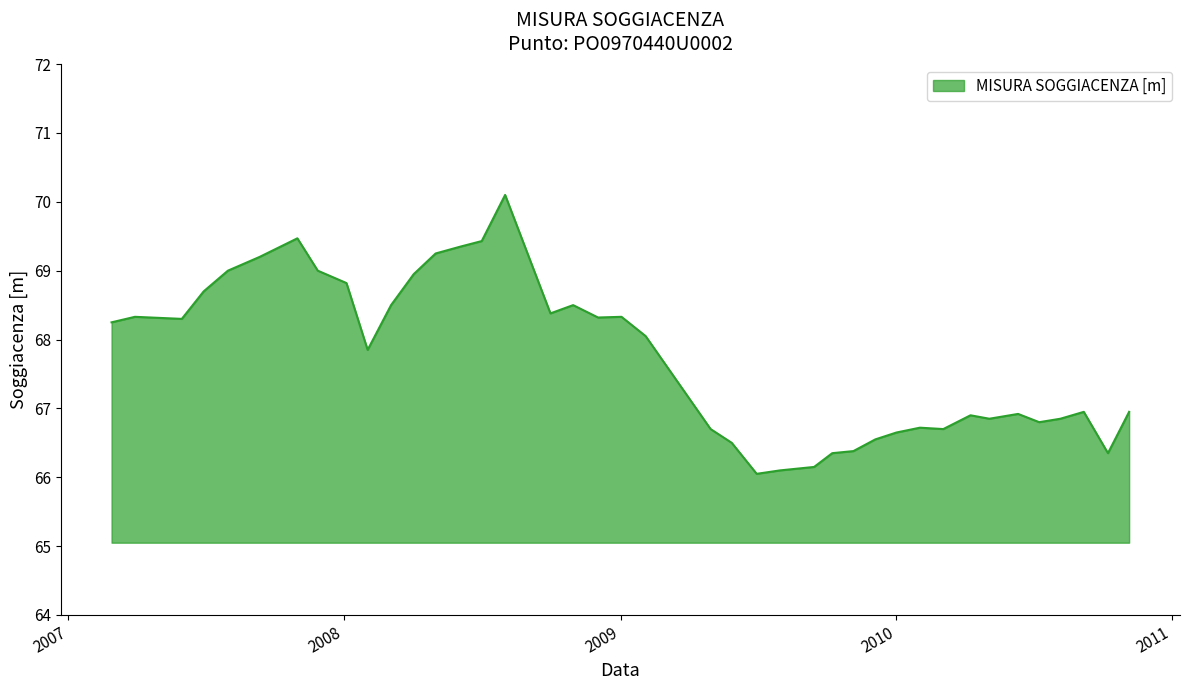

How many lines are shown in the chart?

1